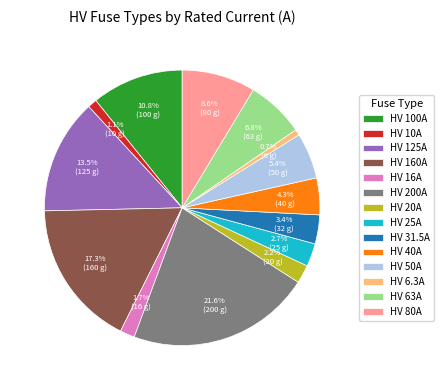

Which slice is the largest?

HV 200A